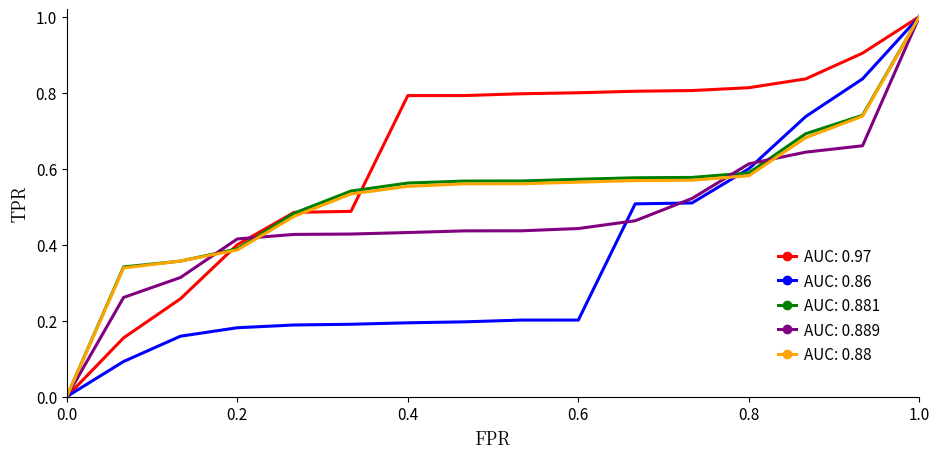

Does the chart display data point markers on the line(s)?

No